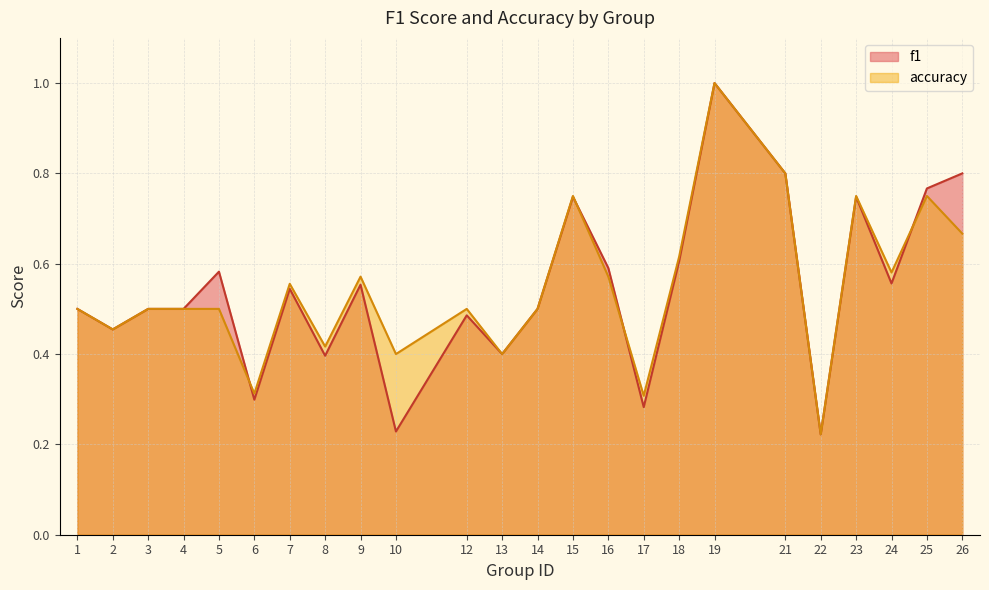

Which category has the lowest value in the f1 series?

22